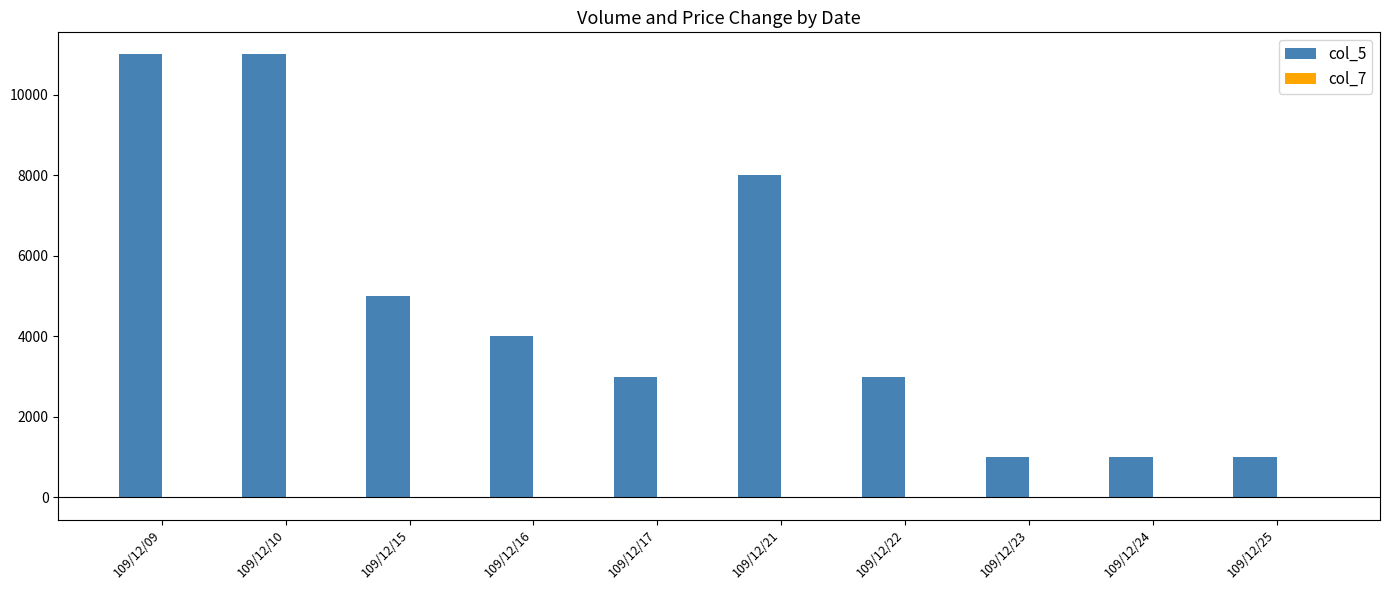

What is the sum of all col_5 values?

48000.0